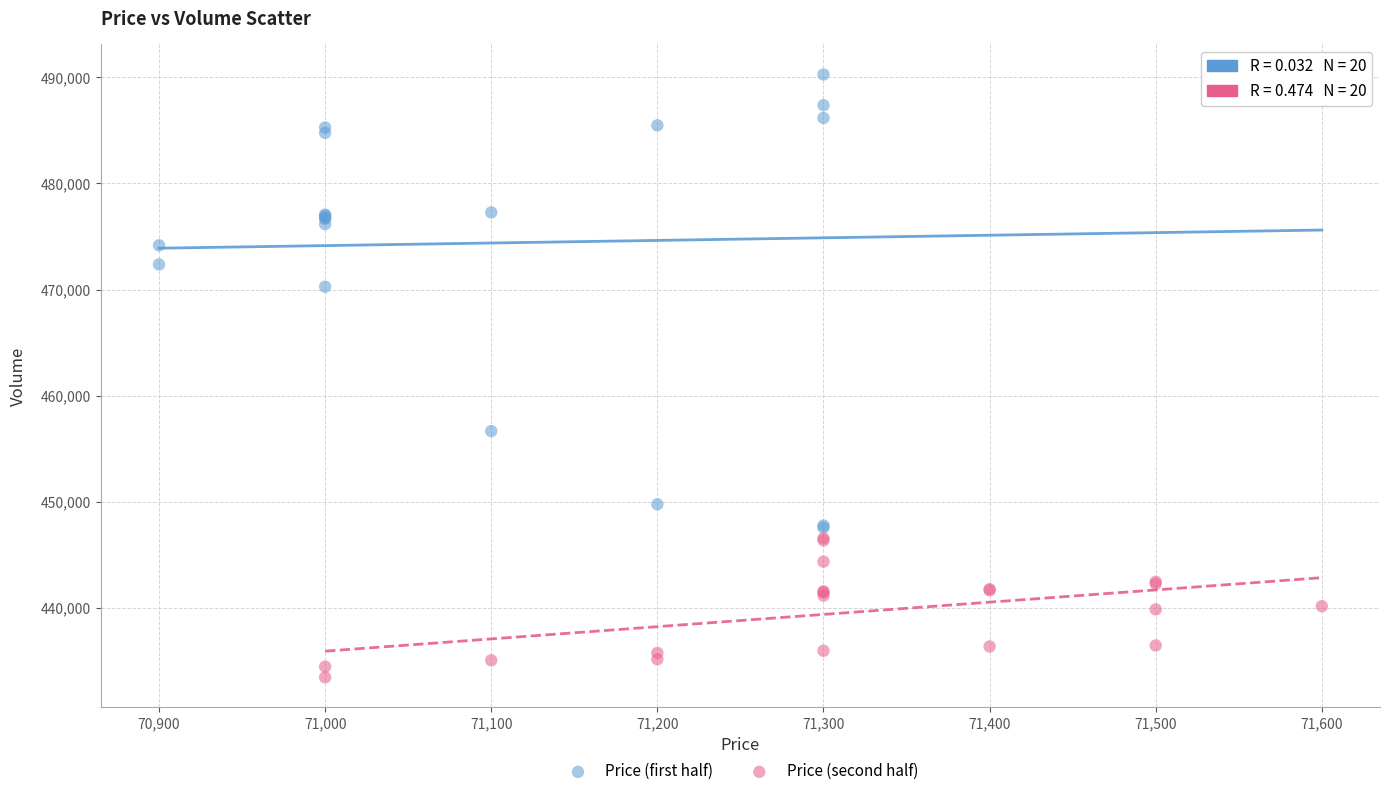

Which series contains the highest Y value?

Price (first half)